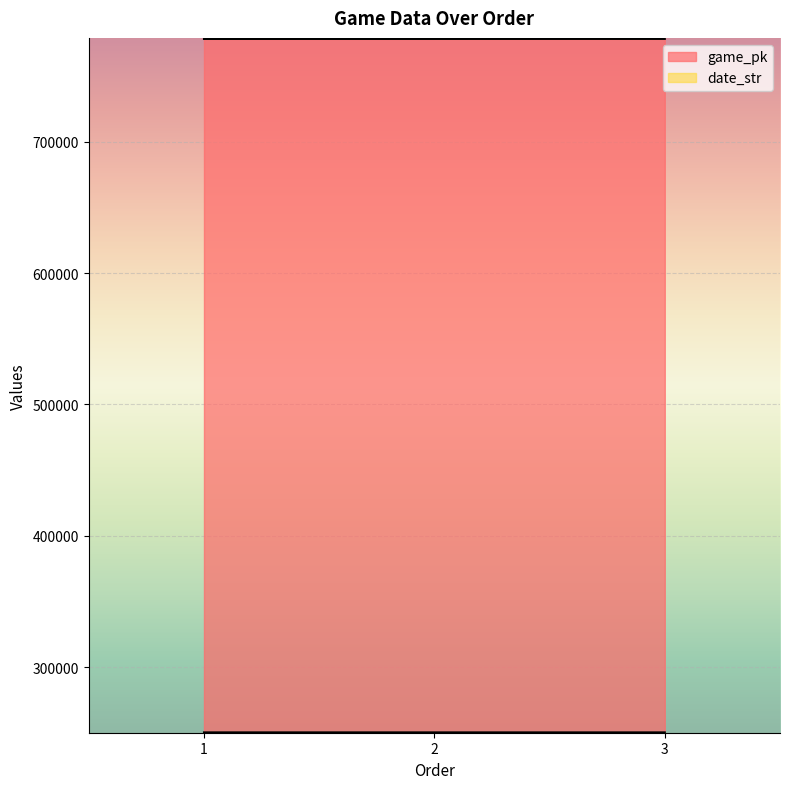

Is it true that game_pk equals 418714 at 1?

False